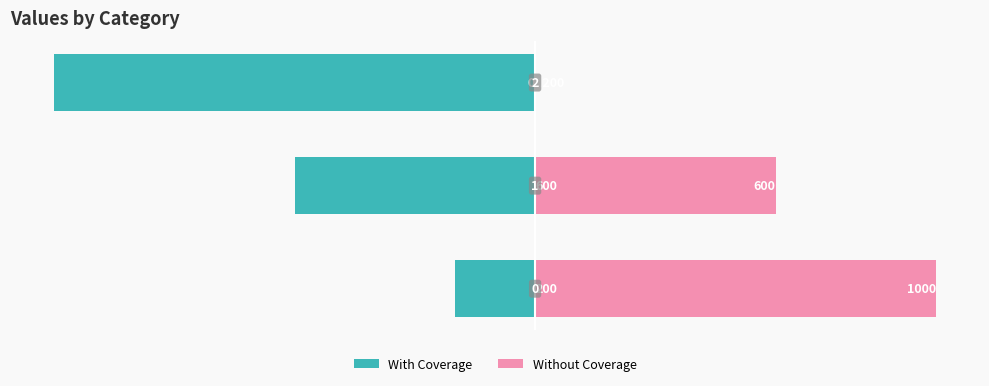

Which series has the largest total across all categories?

Without Coverage